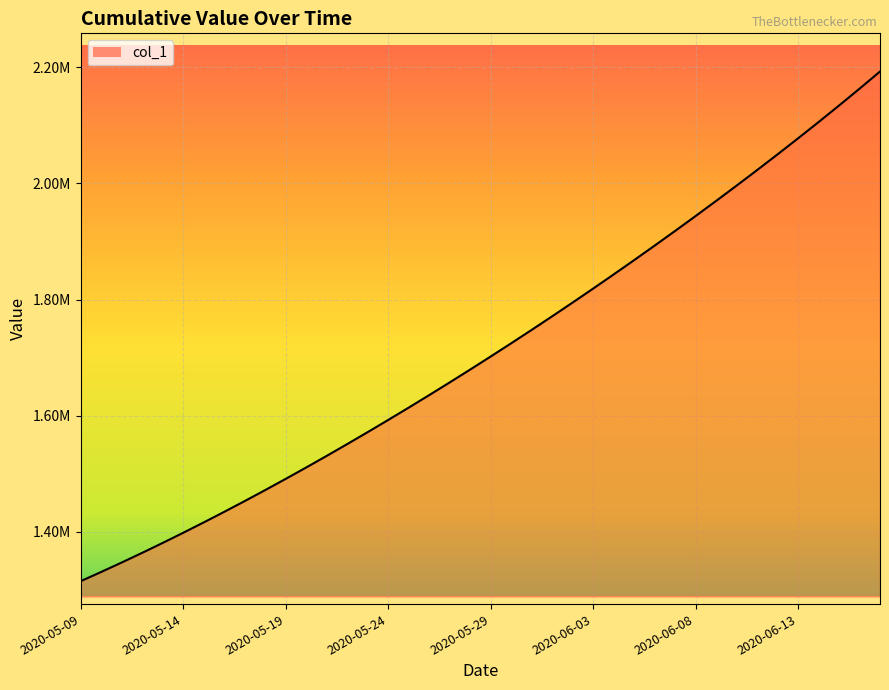

Rank the categories by value from highest to lowest.

2020-06-17, 2020-06-16, 2020-06-15, 2020-06-14, 2020-06-13, 2020-06-12, 2020-06-11, 2020-06-10, 2020-06-09, 2020-06-08, 2020-06-07, 2020-06-06, 2020-06-05, 2020-06-04, 2020-06-03, 2020-06-02, 2020-06-01, 2020-05-31, 2020-05-30, 2020-05-29, 2020-05-28, 2020-05-27, 2020-05-26, 2020-05-25, 2020-05-24, 2020-05-23, 2020-05-22, 2020-05-21, 2020-05-20, 2020-05-19, 2020-05-18, 2020-05-17, 2020-05-16, 2020-05-15, 2020-05-14, 2020-05-13, 2020-05-12, 2020-05-11, 2020-05-10, 2020-05-09